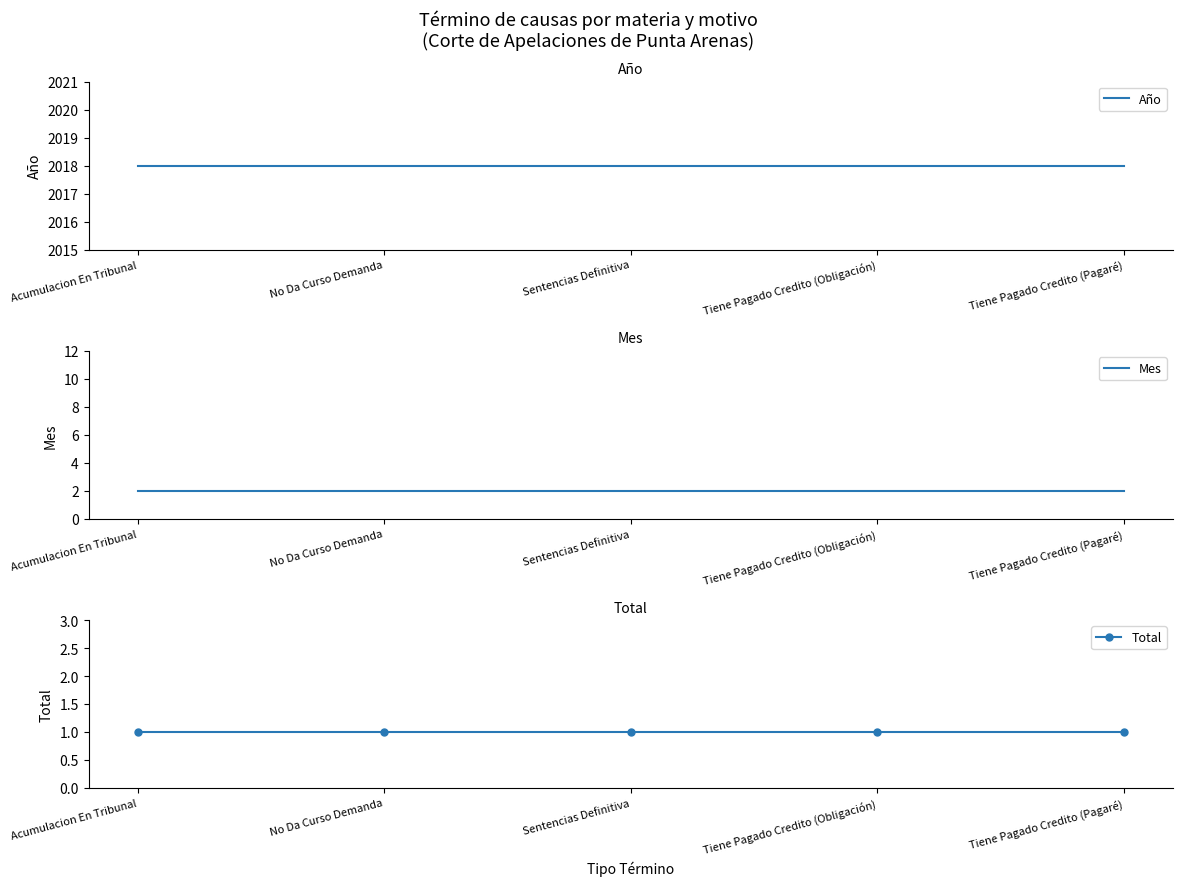

True or false: Mes and Año cross at least once.

False